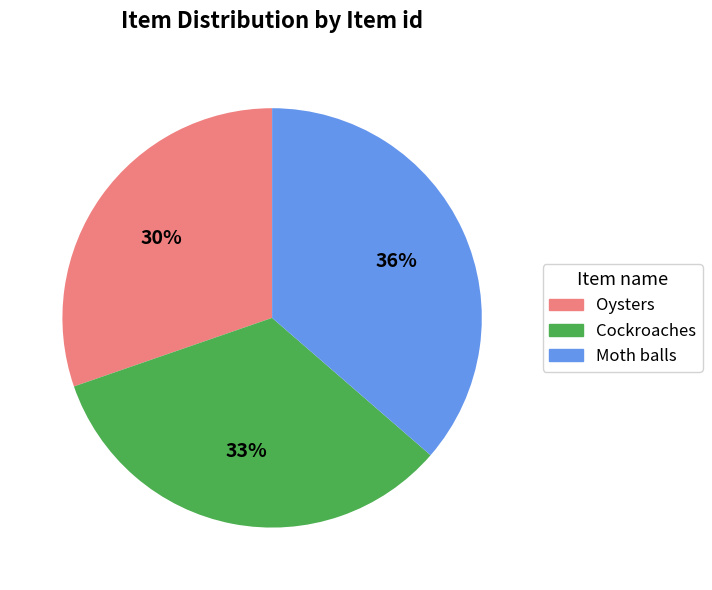

Combined, do Oysters and Moth balls account for over 50%?

Yes